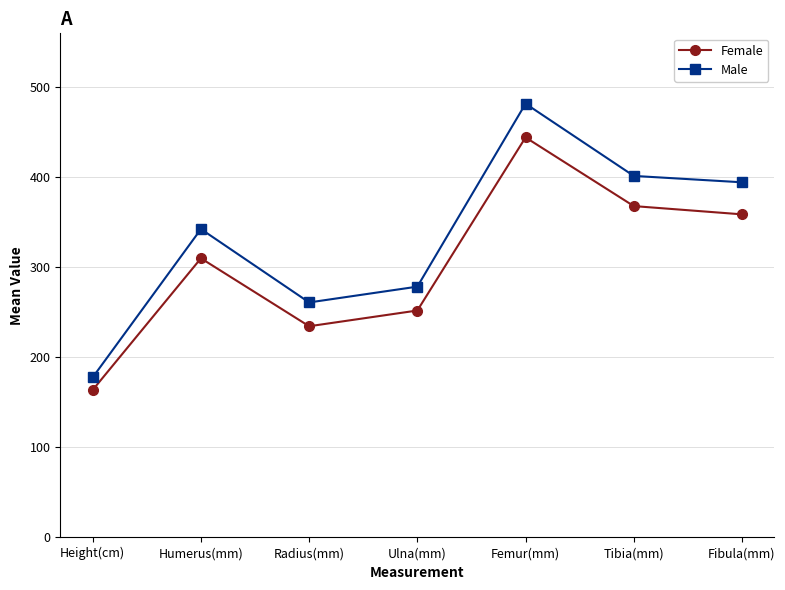

What is the difference between the maximum and minimum values in the Female series?

280.5